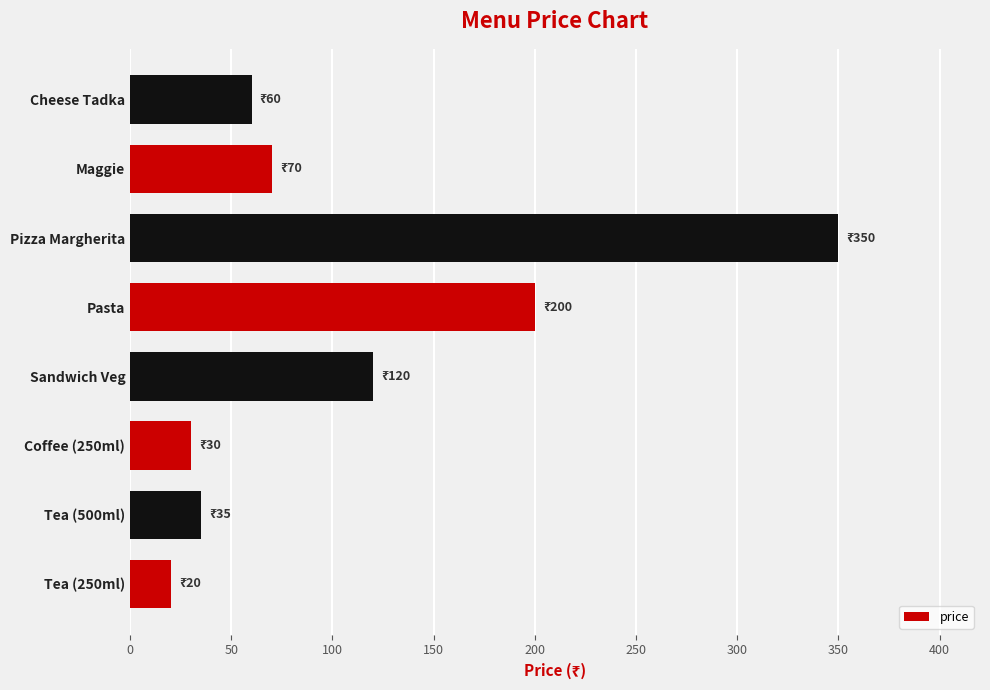

How many data points are less than 70?

4